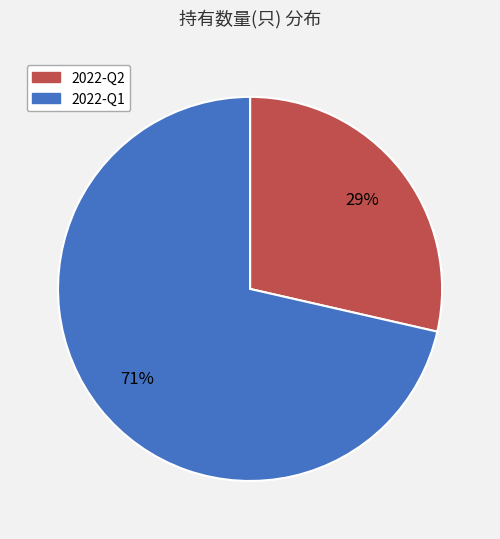

Rank the categories by value from highest to lowest.

2022-Q1, 2022-Q2